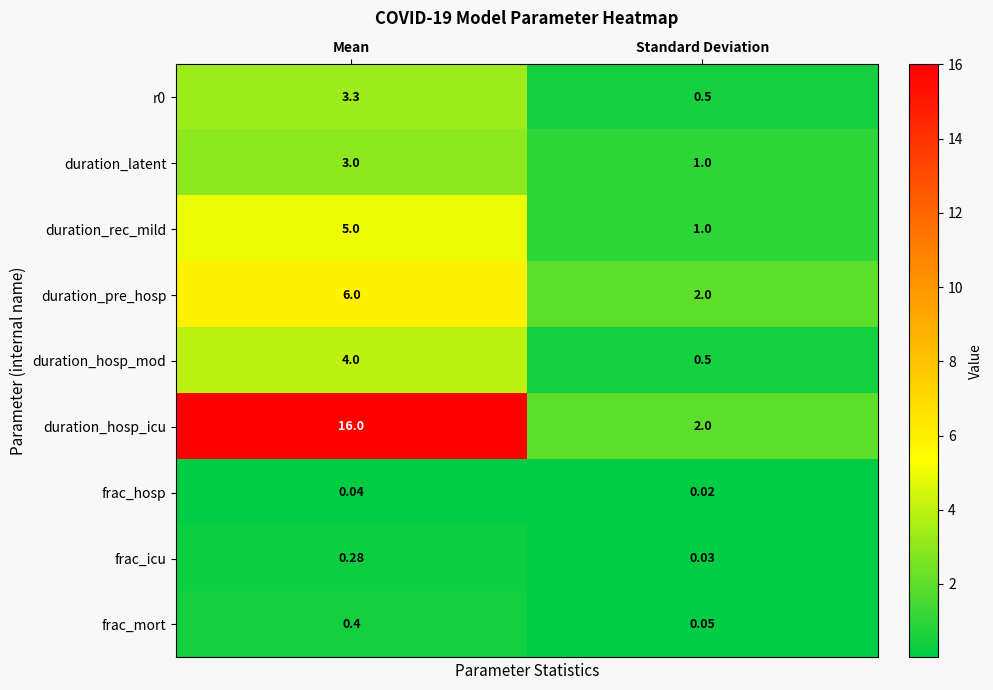

List the labels in order of frac_mort value, largest first.

Mean, Standard Deviation